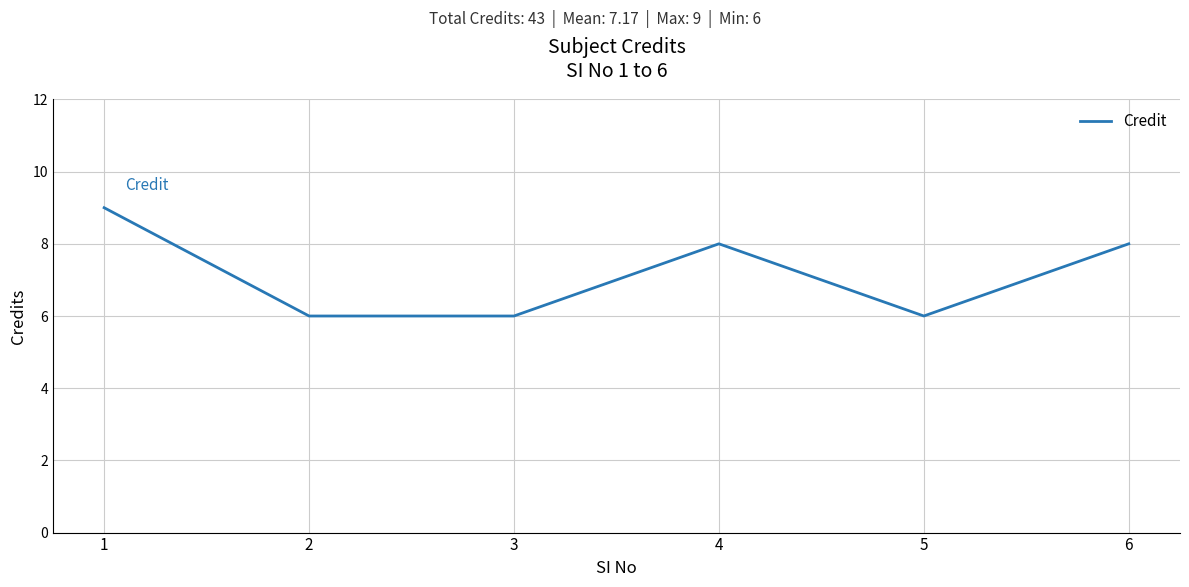

How many lines are shown in the chart?

1